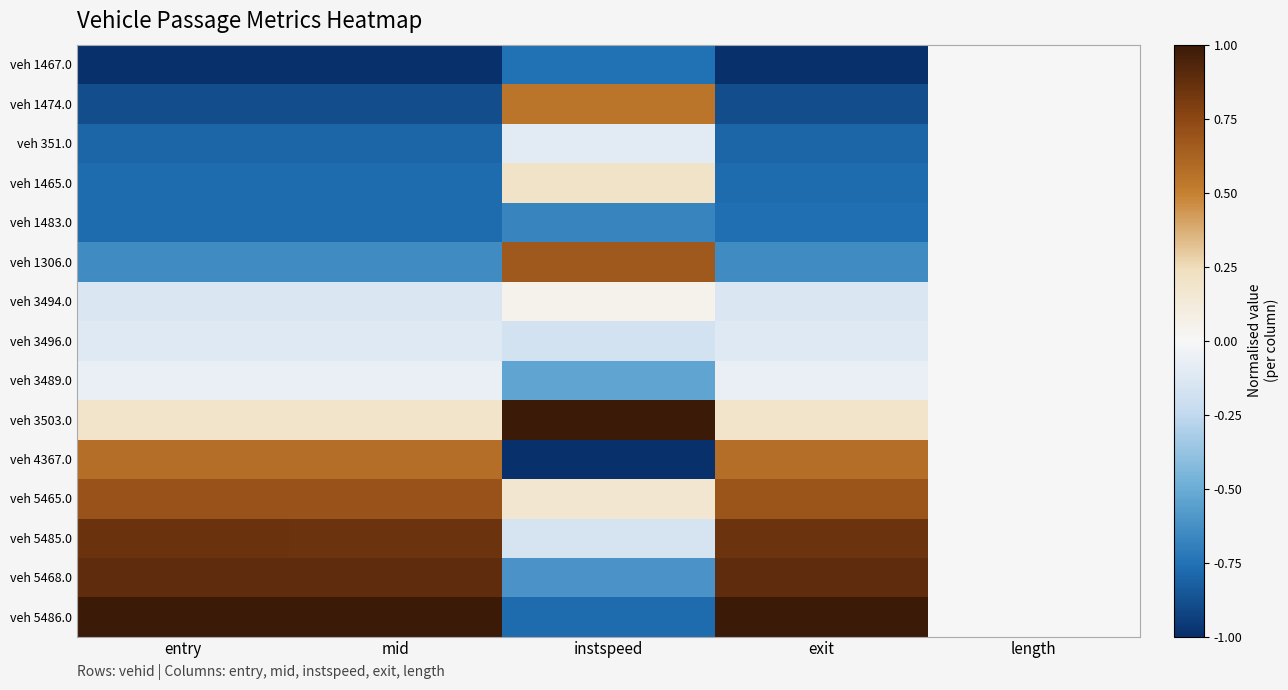

Reading right to left, extract all data points from this chart.

veh 1467.0: length=0.0	exit=-1.0	instspeed=-0.8	mid=-1.0	entry=-1.0
veh 1474.0: length=0.0	exit=-0.9	instspeed=0.5	mid=-0.9	entry=-0.9
veh 351.0: length=0.0	exit=-0.8	instspeed=-0.1	mid=-0.8	entry=-0.8
veh 1465.0: length=0.0	exit=-0.8	instspeed=0.2	mid=-0.8	entry=-0.8
veh 1483.0: length=0.0	exit=-0.8	instspeed=-0.7	mid=-0.8	entry=-0.8
veh 1306.0: length=0.0	exit=-0.6	instspeed=0.7	mid=-0.6	entry=-0.6
veh 3494.0: length=0.0	exit=-0.1	instspeed=0.0	mid=-0.1	entry=-0.1
veh 3496.0: length=0.0	exit=-0.1	instspeed=-0.2	mid=-0.1	entry=-0.1
veh 3489.0: length=0.0	exit=-0.1	instspeed=-0.5	mid=-0.1	entry=-0.1
veh 3503.0: length=0.0	exit=0.2	instspeed=1.0	mid=0.2	entry=0.2
veh 4367.0: length=0.0	exit=0.6	instspeed=-1.0	mid=0.6	entry=0.6
veh 5465.0: length=0.0	exit=0.7	instspeed=0.2	mid=0.7	entry=0.7
veh 5485.0: length=0.0	exit=0.9	instspeed=-0.2	mid=0.9	entry=0.9
veh 5468.0: length=0.0	exit=0.9	instspeed=-0.6	mid=0.9	entry=0.9
veh 5486.0: length=0.0	exit=1.0	instspeed=-0.8	mid=1.0	entry=1.0